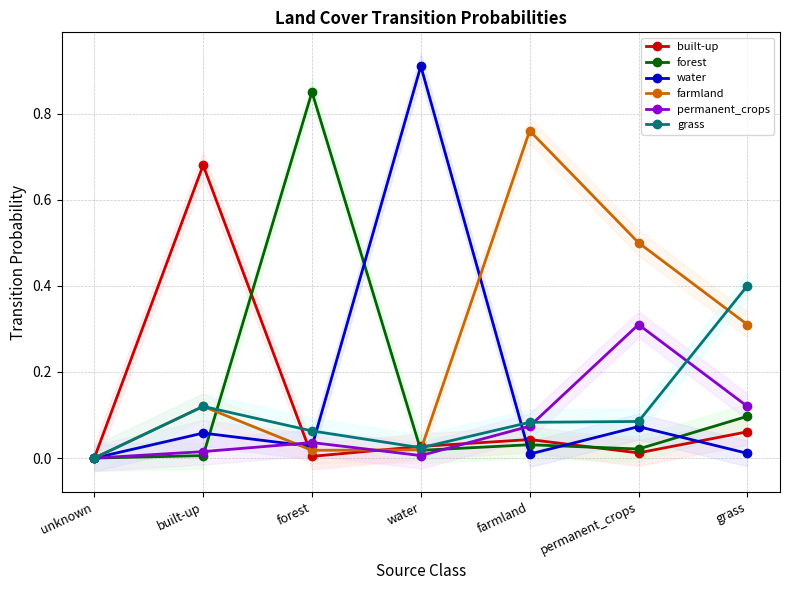

Reading left to right, what are all the values shown in this chart?

built-up: unknown=0.0	built-up=0.7	forest=0.0	water=0.0	farmland=0.0	permanent_crops=0.0	grass=0.1
forest: unknown=0.0	built-up=0.0	forest=0.8	water=0.0	farmland=0.0	permanent_crops=0.0	grass=0.1
water: unknown=0.0	built-up=0.1	forest=0.0	water=0.9	farmland=0.0	permanent_crops=0.1	grass=0.0
farmland: unknown=0.0	built-up=0.1	forest=0.0	water=0.0	farmland=0.8	permanent_crops=0.5	grass=0.3
permanent_crops: unknown=0.0	built-up=0.0	forest=0.0	water=0.0	farmland=0.1	permanent_crops=0.3	grass=0.1
grass: unknown=0.0	built-up=0.1	forest=0.1	water=0.0	farmland=0.1	permanent_crops=0.1	grass=0.4